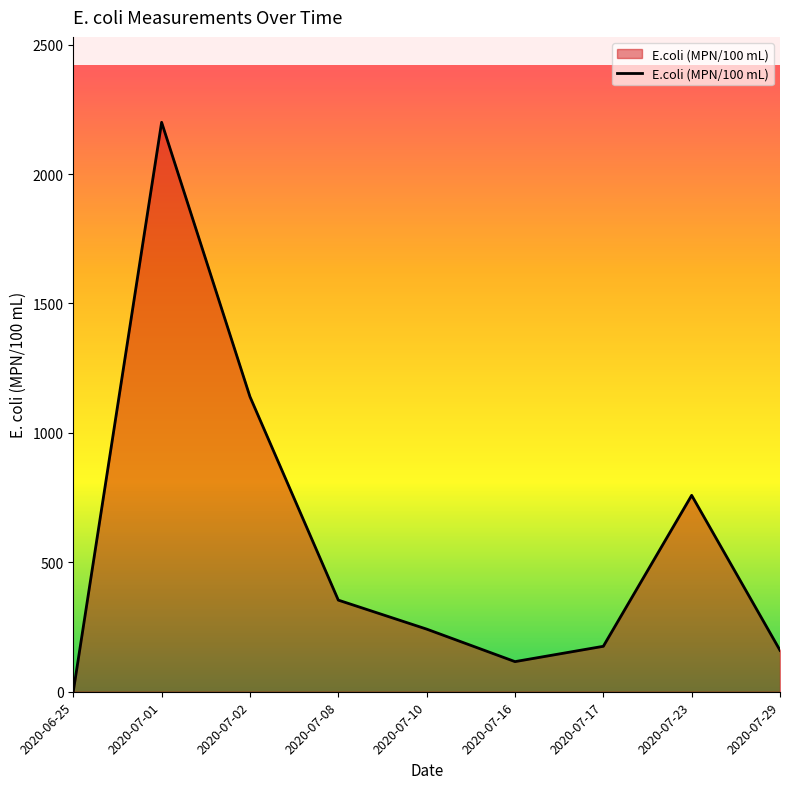

Where is the first local minimum?

2020-07-16